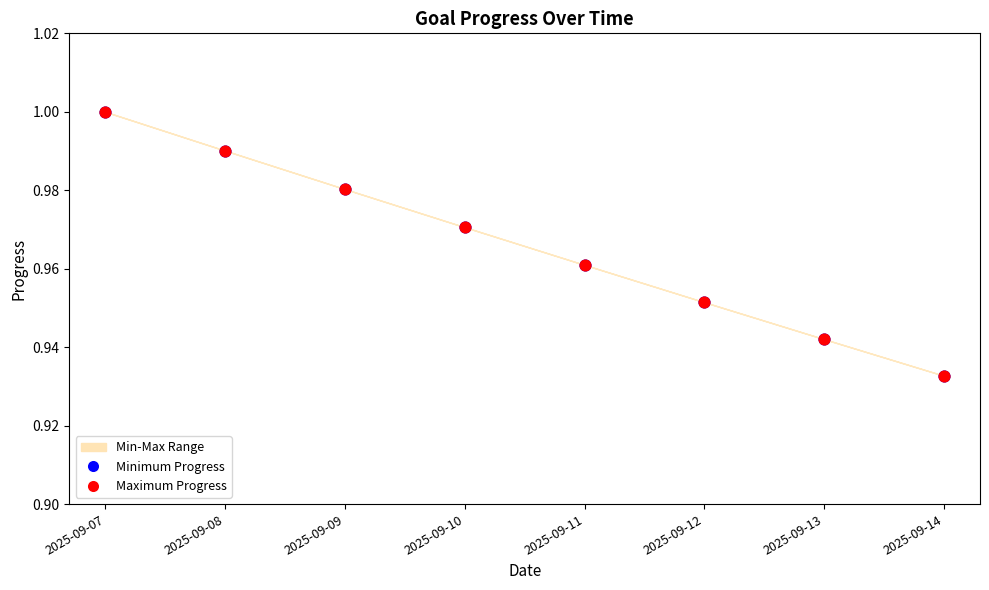

Which series has the largest Y range (max minus min)?

Minimum Progress